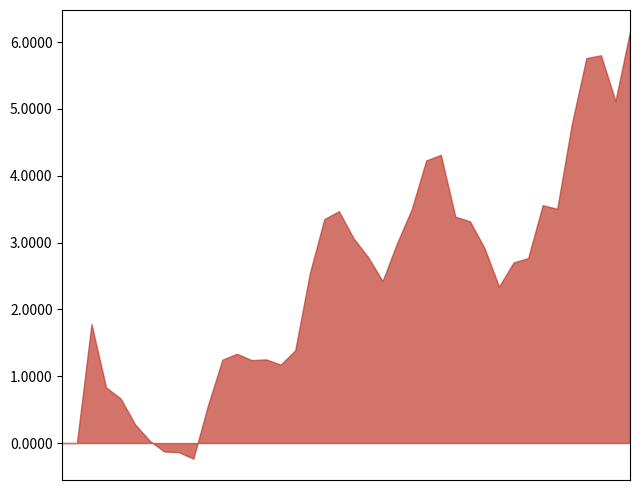

The chart shows a value of 3.4 at 10062019. True or false?

True